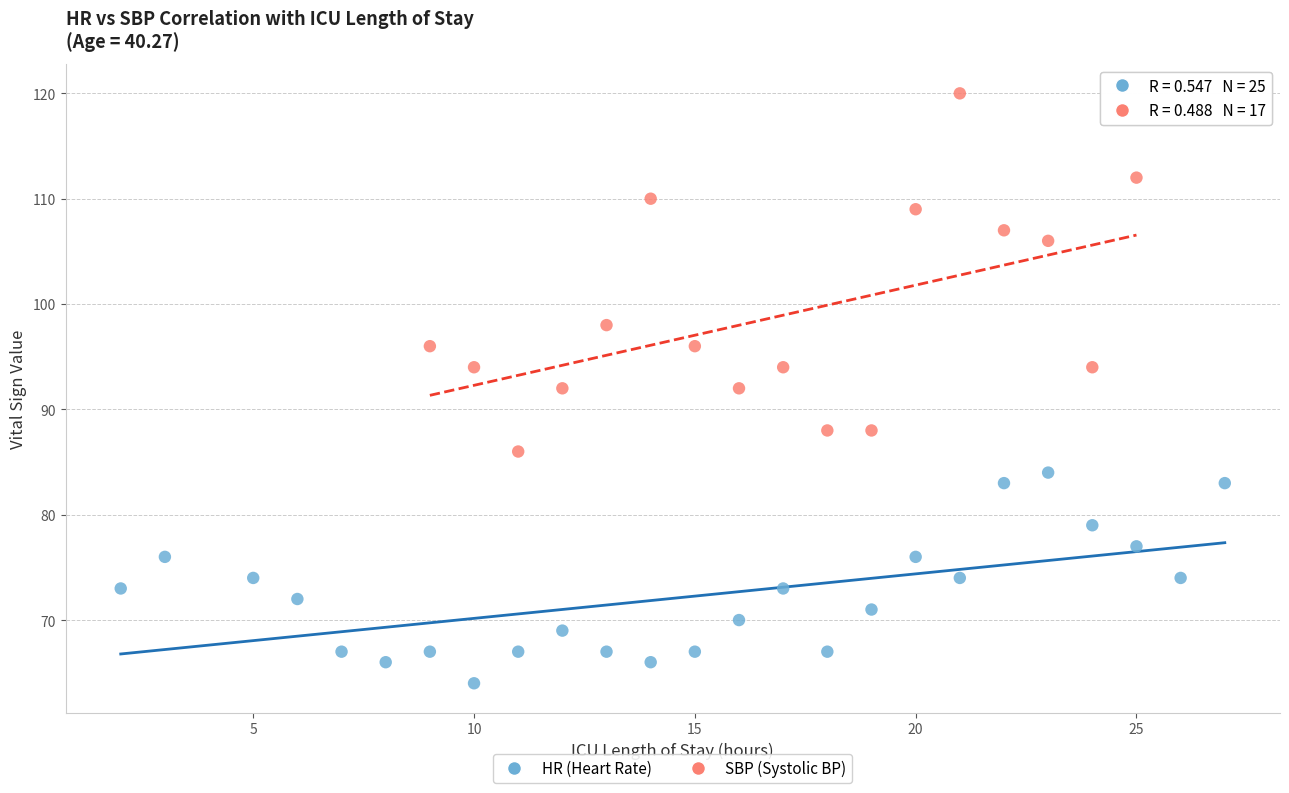

Which series contains the highest Y value?

SBP (Systolic BP)